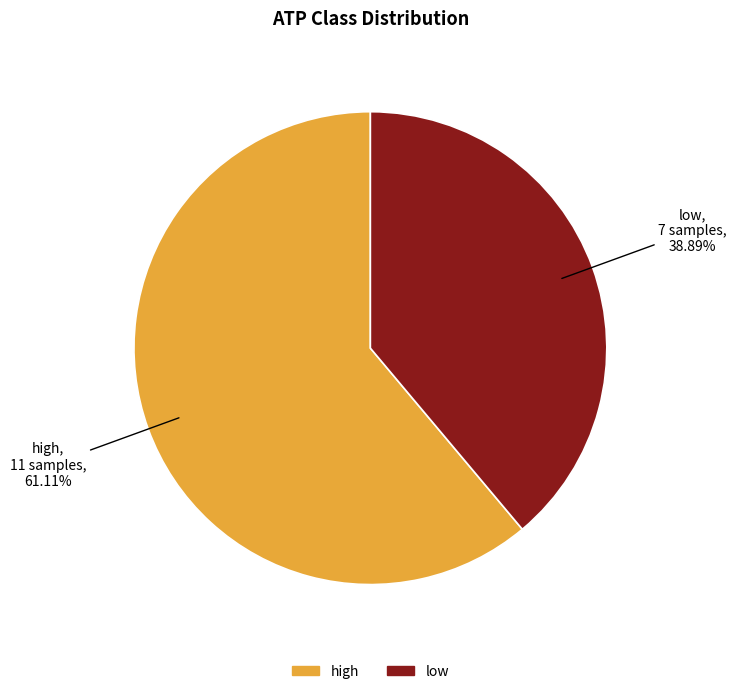

To the nearest percent, what is the difference between the largest and smallest slice percentages?

22%